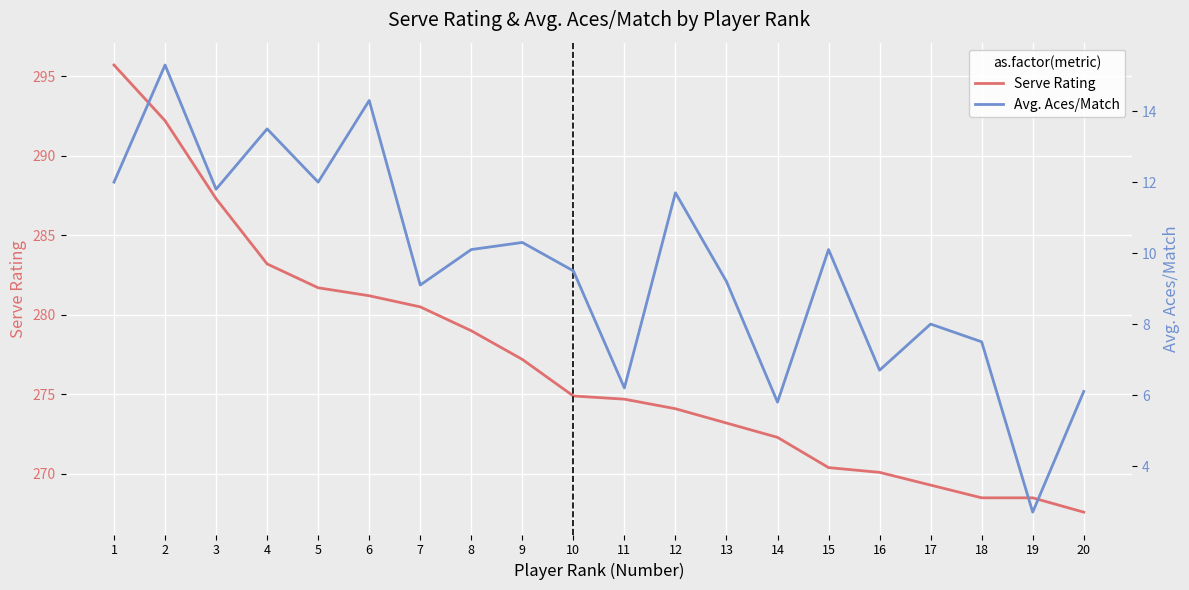

Which category has the lowest value in the Serve Rating series?

20